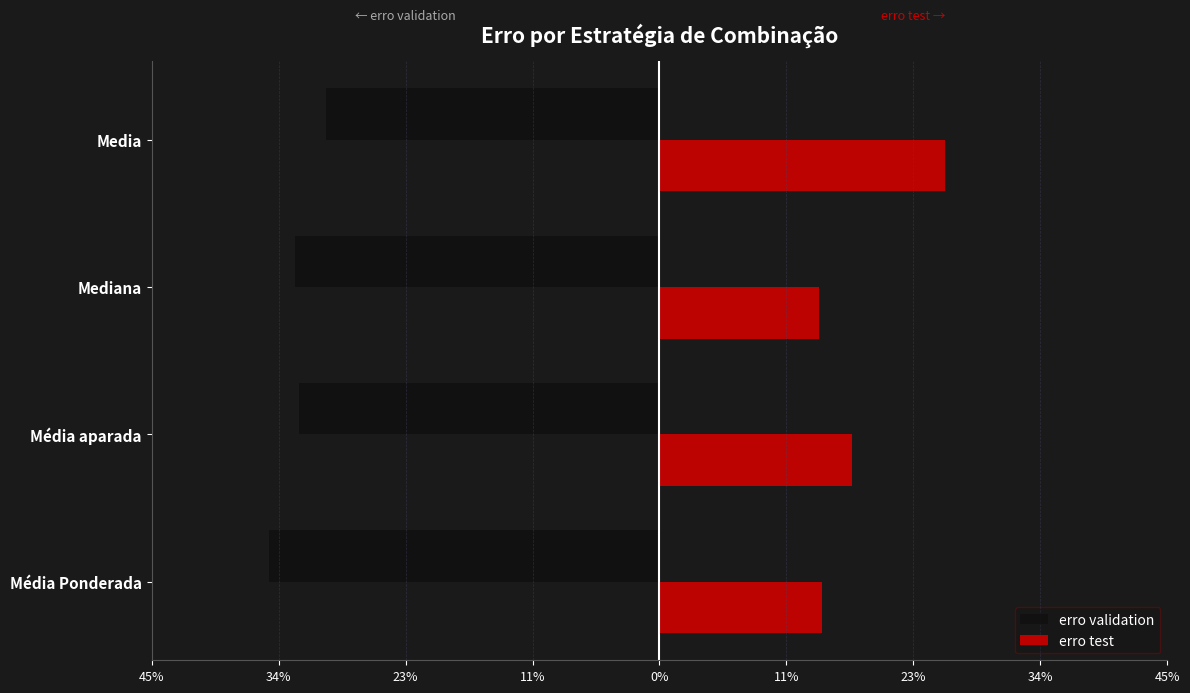

List the series in order of their overall mean, lowest first.

erro validation, erro test